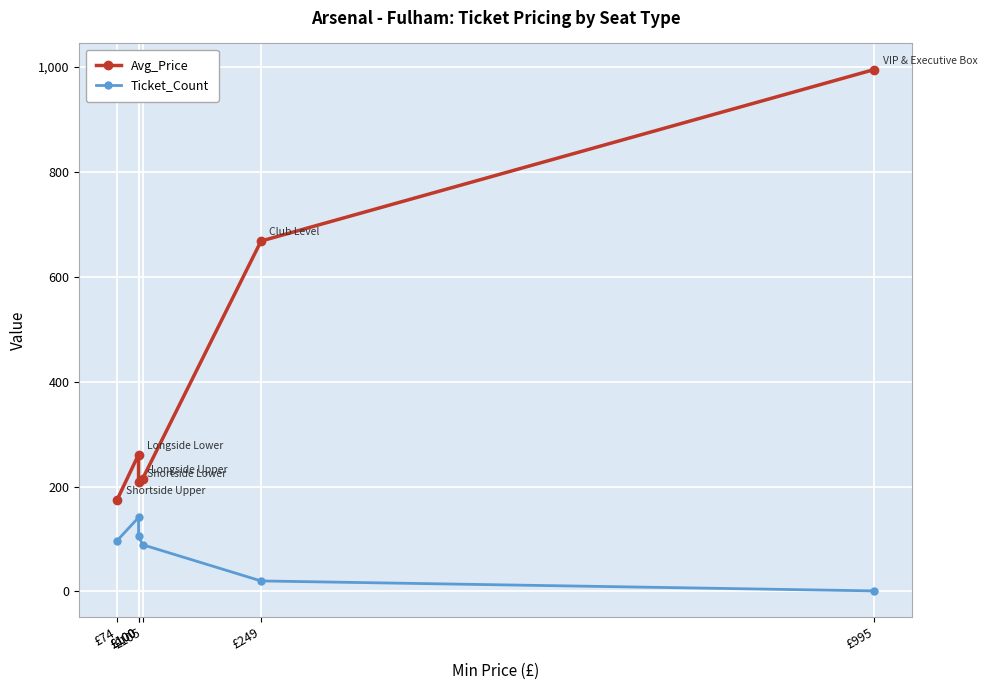

What is the average value of the Avg_Price series?

420